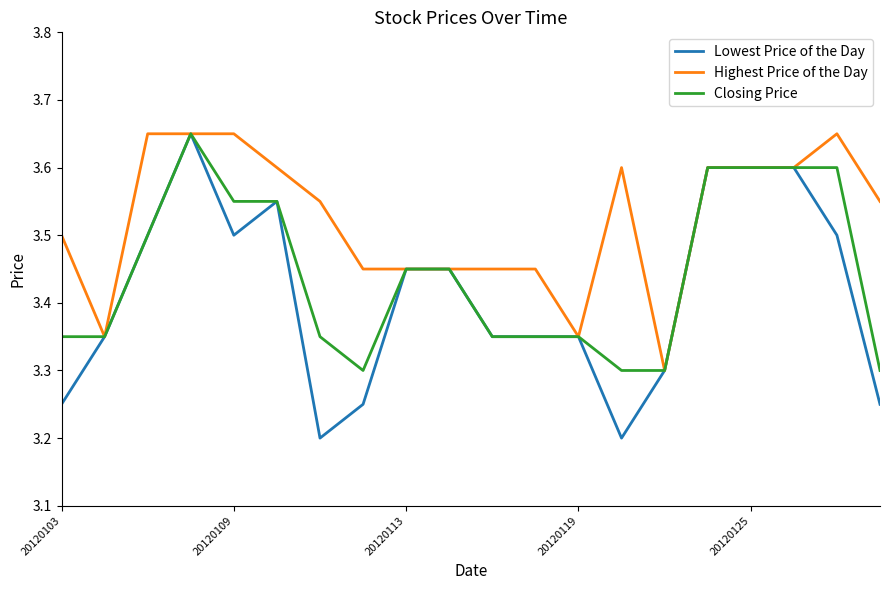

Which series has the largest total across all categories?

Highest Price of the Day